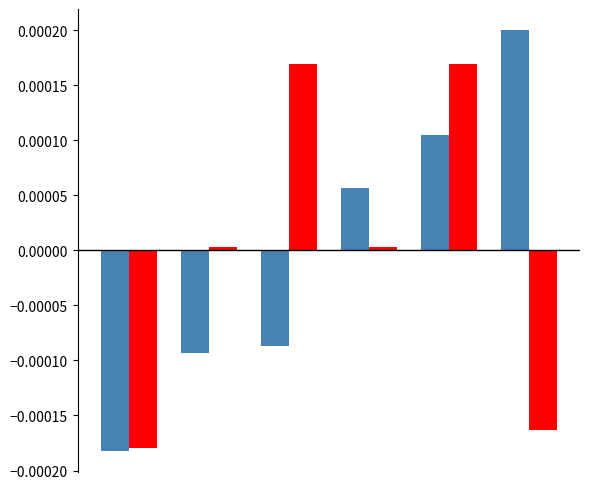

How many series are shown in this chart?

2